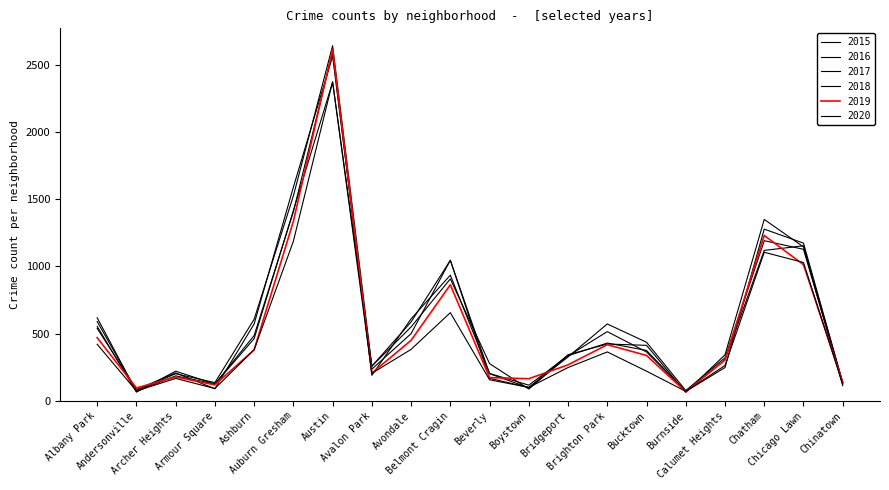

Reading right to left, what are all the values shown in this chart?

2015: Chinatown=135	Chicago Lawn=1153	Chatham=1119	Calumet Heights=305	Burnside=71	Bucktown=364	Brighton Park=515	Bridgeport=334	Boystown=88	Beverly=277	Belmont Cragin=907	Avondale=550	Avalon Park=258	Austin=2370	Auburn Gresham=1415	Ashburn=463	Armour Square=125	Archer Heights=221	Andersonville=65	Albany Park=554
2016: Chinatown=129	Chicago Lawn=1127	Chatham=1191	Calumet Heights=321	Burnside=77	Bucktown=436	Brighton Park=572	Bridgeport=327	Boystown=100	Beverly=168	Belmont Cragin=1046	Avondale=500	Avalon Park=236	Austin=2563	Auburn Gresham=1589	Ashburn=572	Armour Square=90	Archer Heights=208	Andersonville=84	Albany Park=539
2017: Chinatown=113	Chicago Lawn=1145	Chatham=1349	Calumet Heights=343	Burnside=63	Bucktown=413	Brighton Park=423	Bridgeport=343	Boystown=98	Beverly=202	Belmont Cragin=1045	Avondale=587	Avalon Park=258	Austin=2641	Auburn Gresham=1524	Ashburn=607	Armour Square=136	Archer Heights=202	Andersonville=77	Albany Park=590
2018: Chinatown=137	Chicago Lawn=1173	Chatham=1277	Calumet Heights=248	Burnside=70	Bucktown=375	Brighton Park=430	Bridgeport=336	Boystown=117	Beverly=204	Belmont Cragin=935	Avondale=610	Avalon Park=190	Austin=2592	Auburn Gresham=1406	Ashburn=486	Armour Square=126	Archer Heights=186	Andersonville=70	Albany Park=618
2019: Chinatown=138	Chicago Lawn=1013	Chatham=1230	Calumet Heights=304	Burnside=68	Bucktown=338	Brighton Park=418	Bridgeport=268	Boystown=165	Beverly=173	Belmont Cragin=863	Avondale=450	Avalon Park=207	Austin=2616	Auburn Gresham=1335	Ashburn=380	Armour Square=119	Archer Heights=178	Andersonville=96	Albany Park=470
2020: Chinatown=123	Chicago Lawn=1029	Chatham=1105	Calumet Heights=263	Burnside=71	Bucktown=221	Brighton Park=364	Bridgeport=248	Boystown=100	Beverly=157	Belmont Cragin=656	Avondale=383	Avalon Park=205	Austin=2373	Auburn Gresham=1187	Ashburn=380	Armour Square=92	Archer Heights=167	Andersonville=74	Albany Park=421